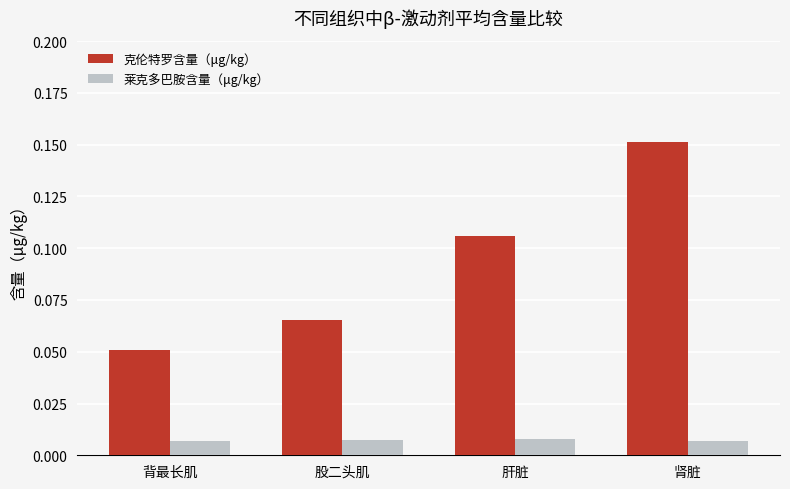

How many bars are there in each group?

2